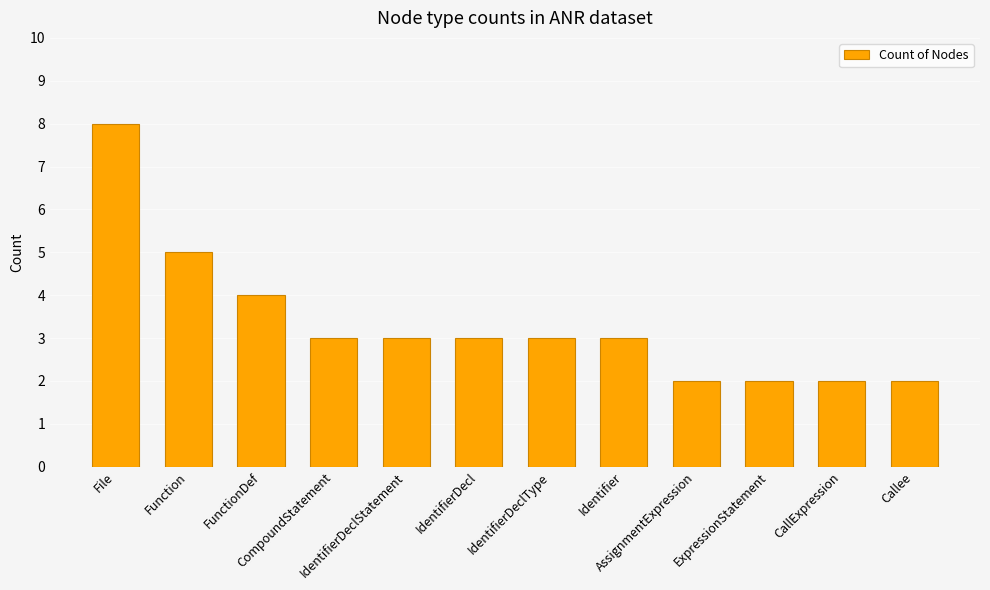

Read the value at CompoundStatement.

3